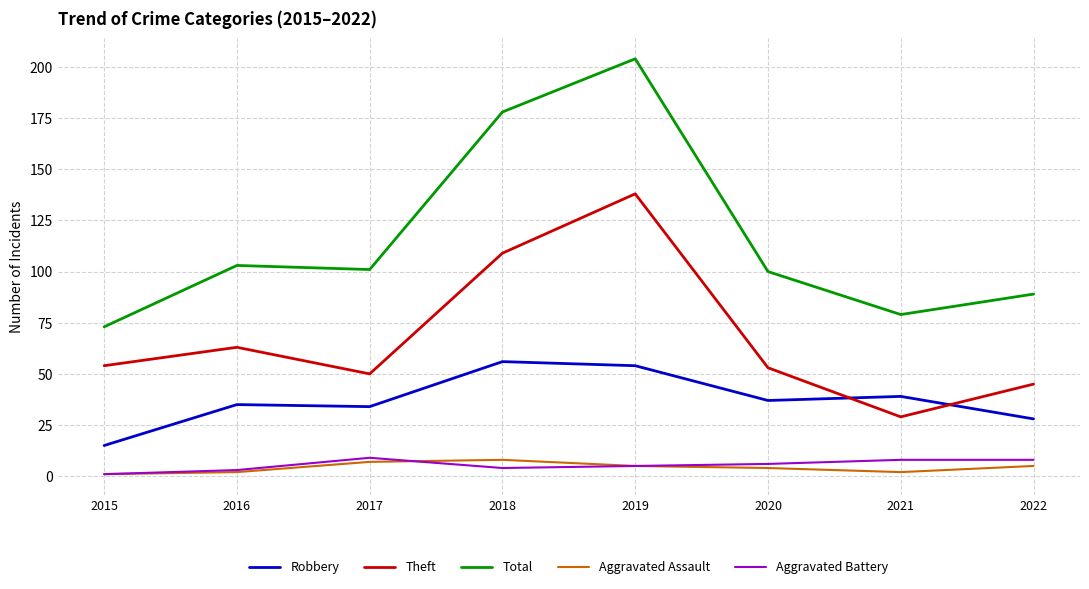

True or false: Aggravated Assault has a value of 5 at 2022.

True